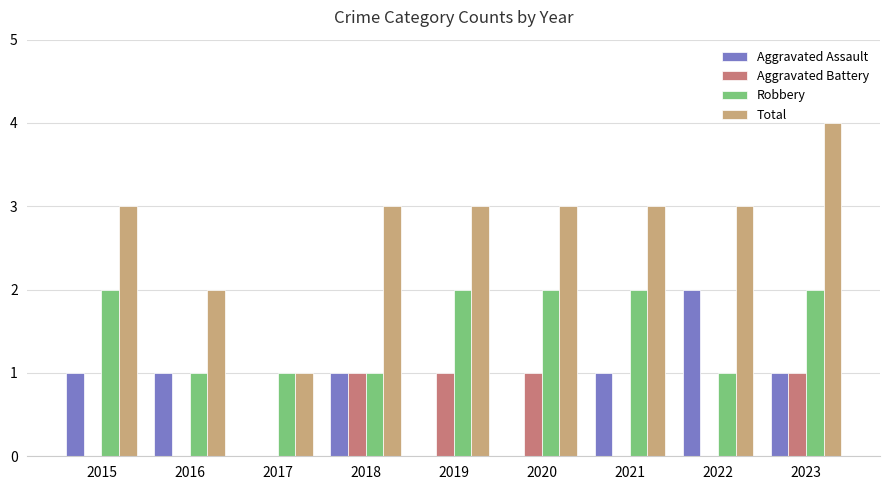

Is it true that Aggravated Assault equals 1 at 2016?

True